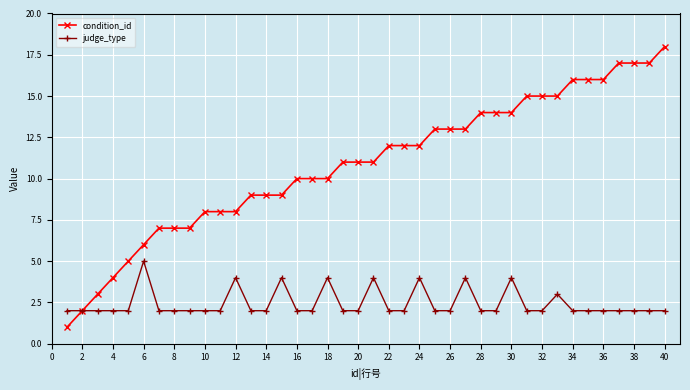

What is the difference between the maximum and minimum values in the judge_type series?

3